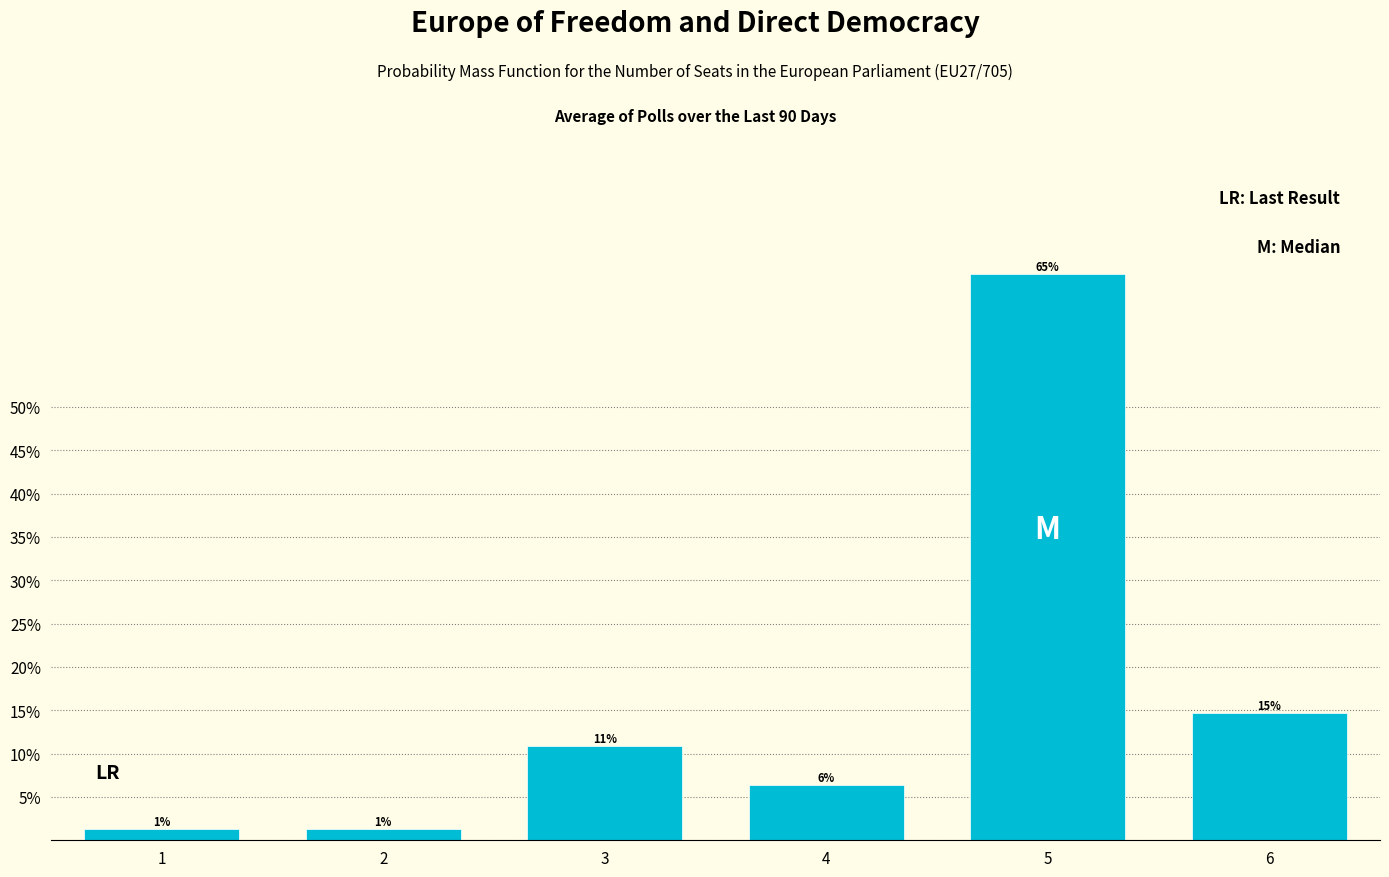

Does the chart contain any negative values?

No